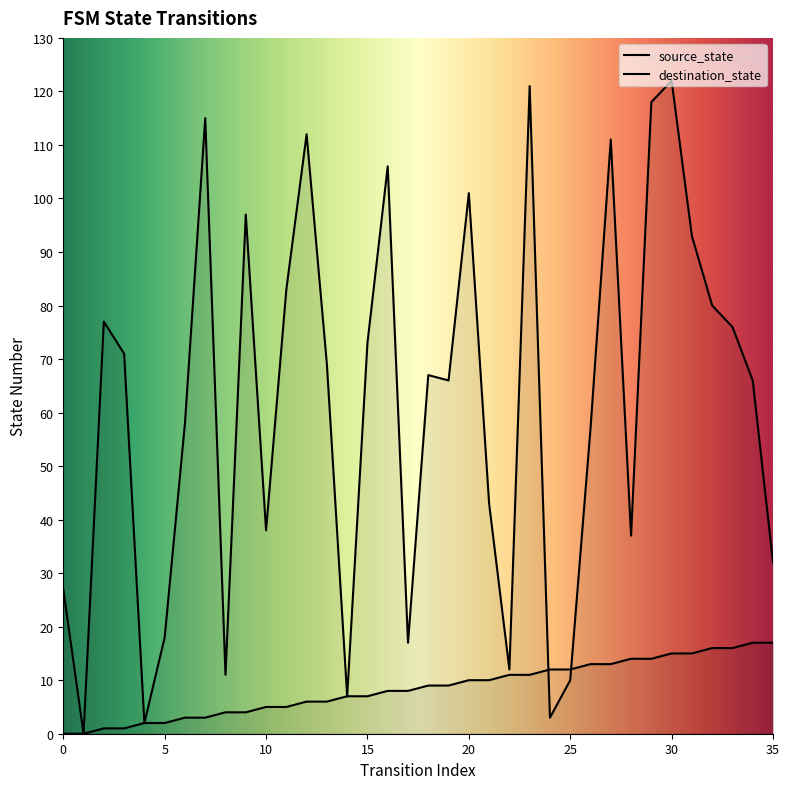

Reading right to left, list all the values displayed in this chart.

source_state: 17	17	16	16	15	15	14	14	13	13	12	12	11	11	10	10	9	9	8	8	7	7	6	6	5	5	4	4	3	3	2	2	1	1	0	0
destination_state: 32	66	76	80	93	122	118	37	111	57	10	3	121	12	43	101	66	67	17	106	73	7	69	112	83	38	97	11	115	58	18	2	71	77	0	27